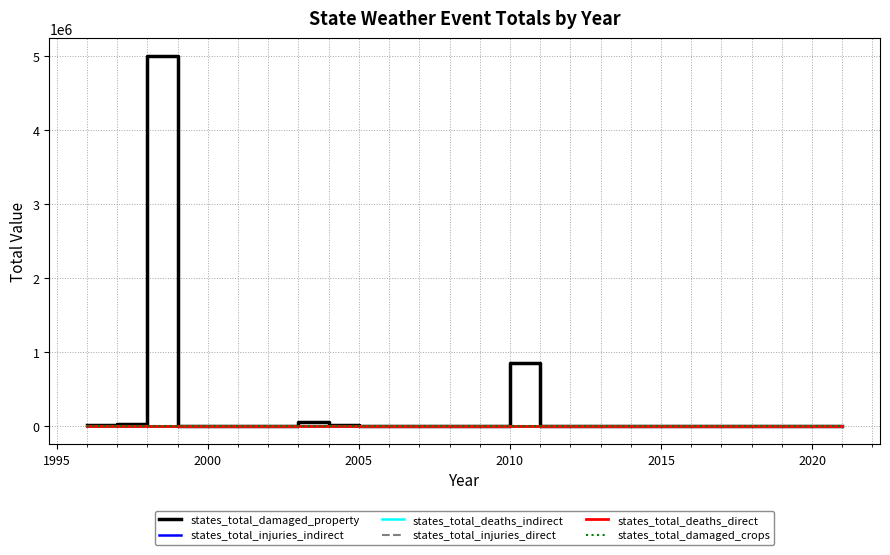

Does the chart display data point markers on the line(s)?

No